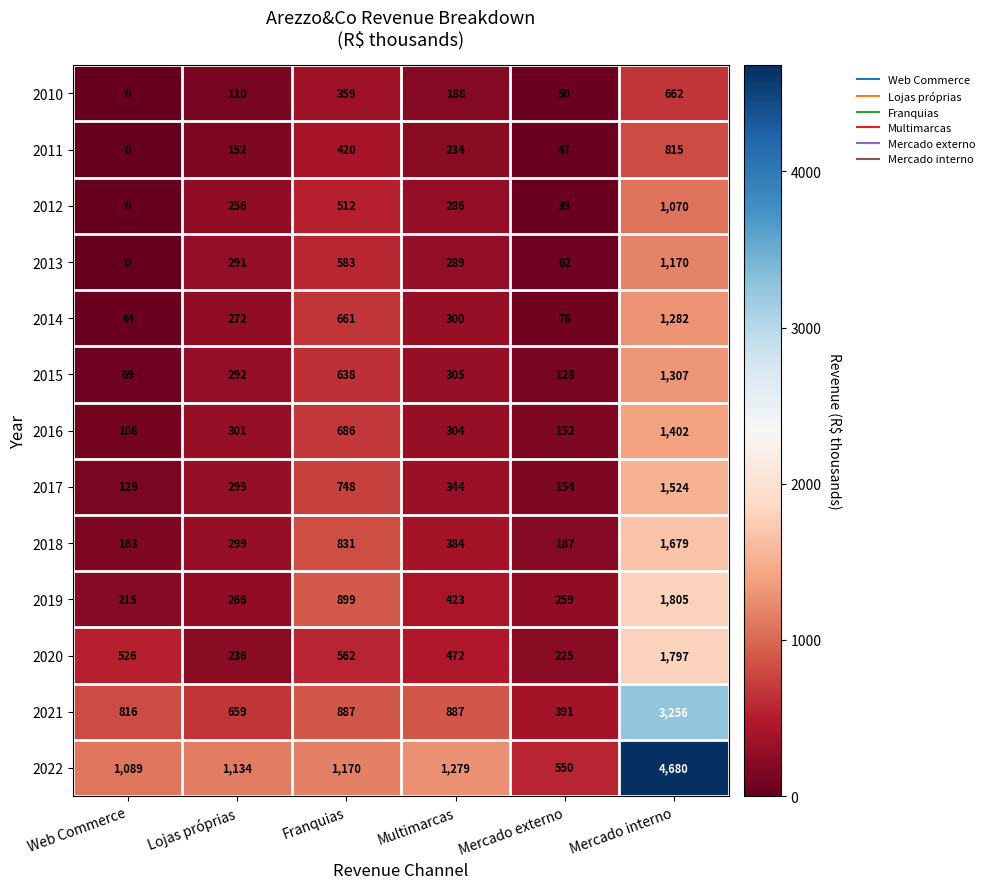

Which series changed the most between Mercado externo and Mercado interno?

2022